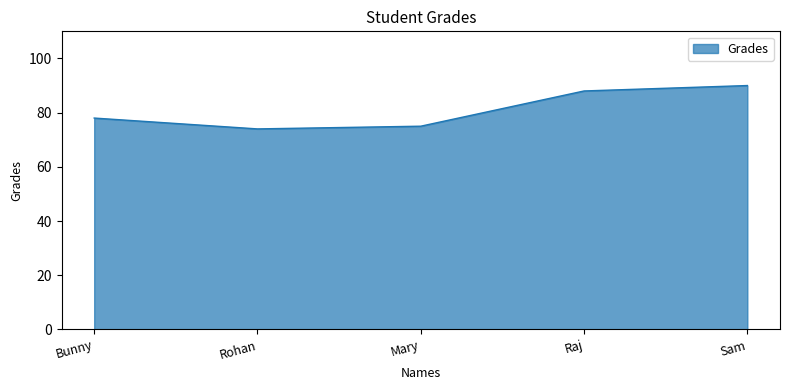

What is the difference between the values at Bunny and Sam?

12